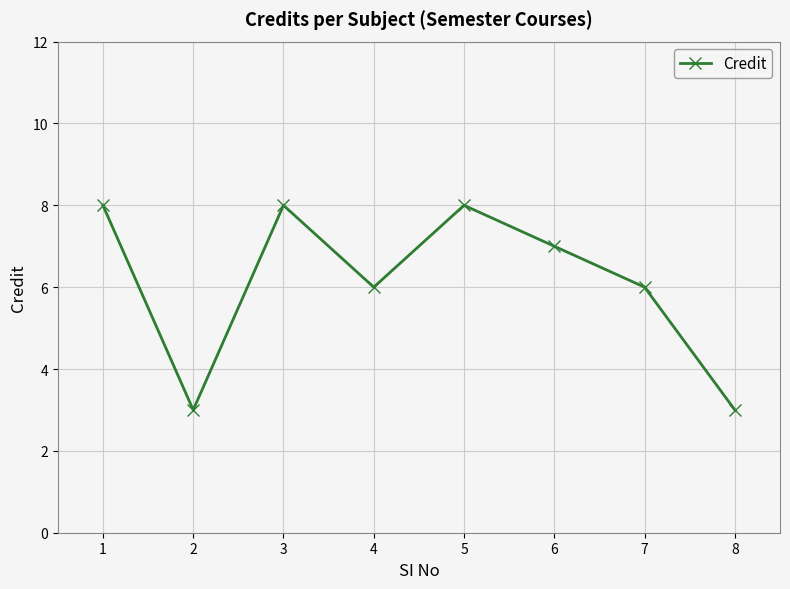

Read the value at 1.

8